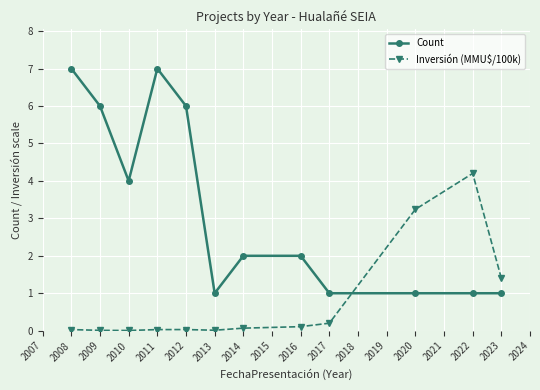

Which series has the largest total across all categories?

Count